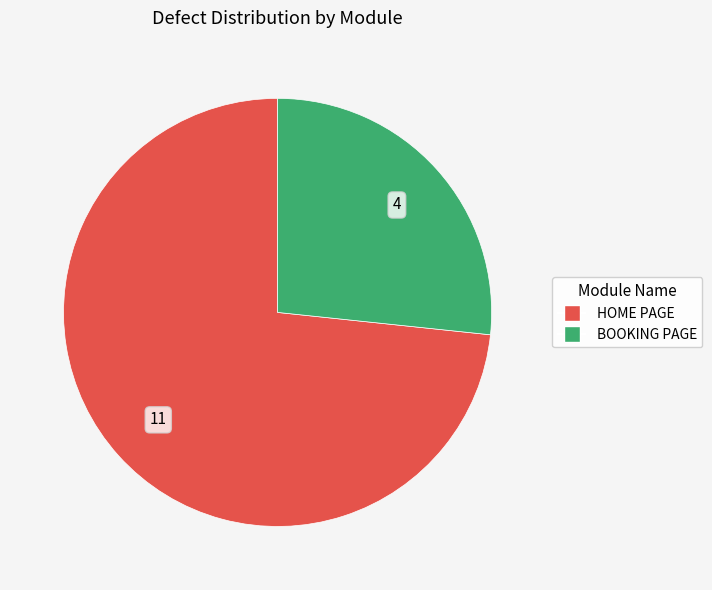

Which category has the biggest portion of the pie?

HOME PAGE